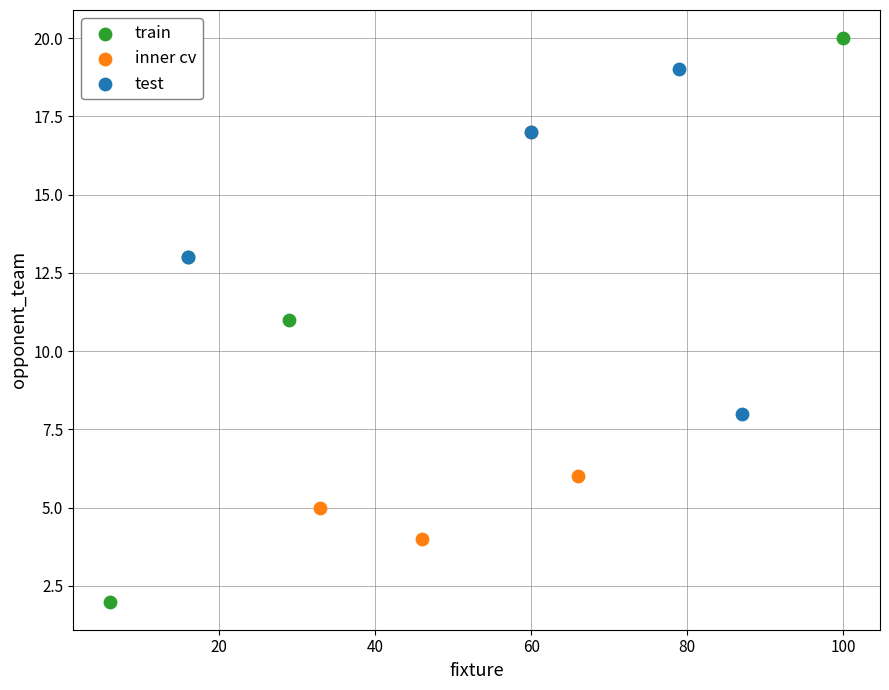

Which series has the widest spread of Y values?

train